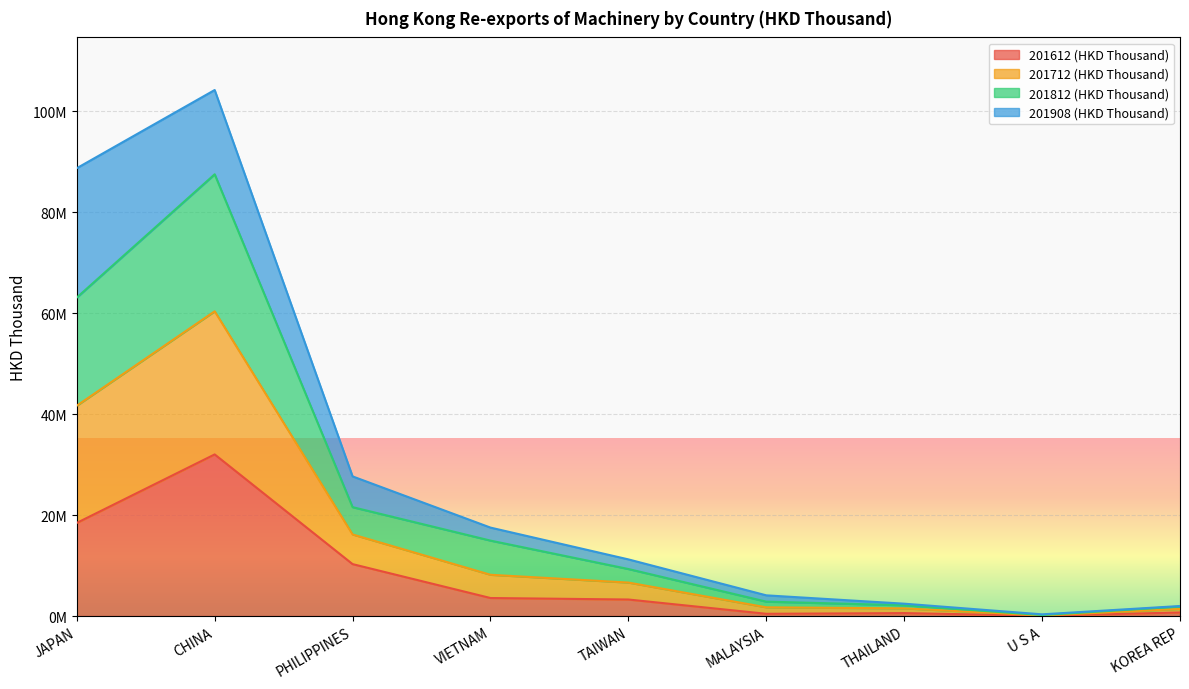

List the labels in order of 201612 (HKD Thousand) value, largest first.

CHINA, JAPAN, PHILIPPINES, VIETNAM, TAIWAN, KOREA REP, THAILAND, MALAYSIA, U S A